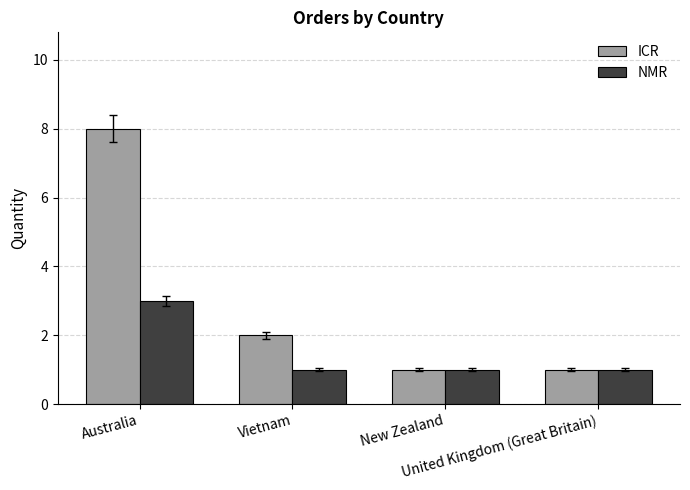

What is the value of the ICR bar at the 2nd from the left?

2